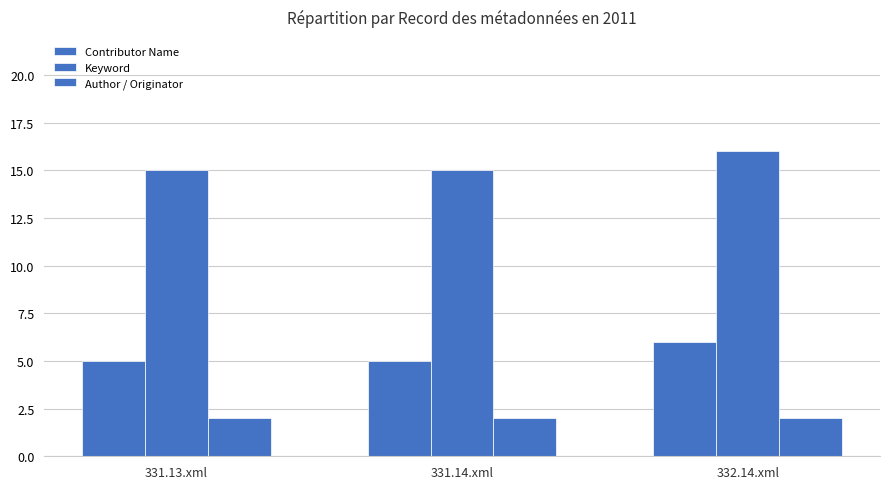

Rank the series at 332.14.xml from lowest to highest value.

Author / Originator, Contributor Name, Keyword